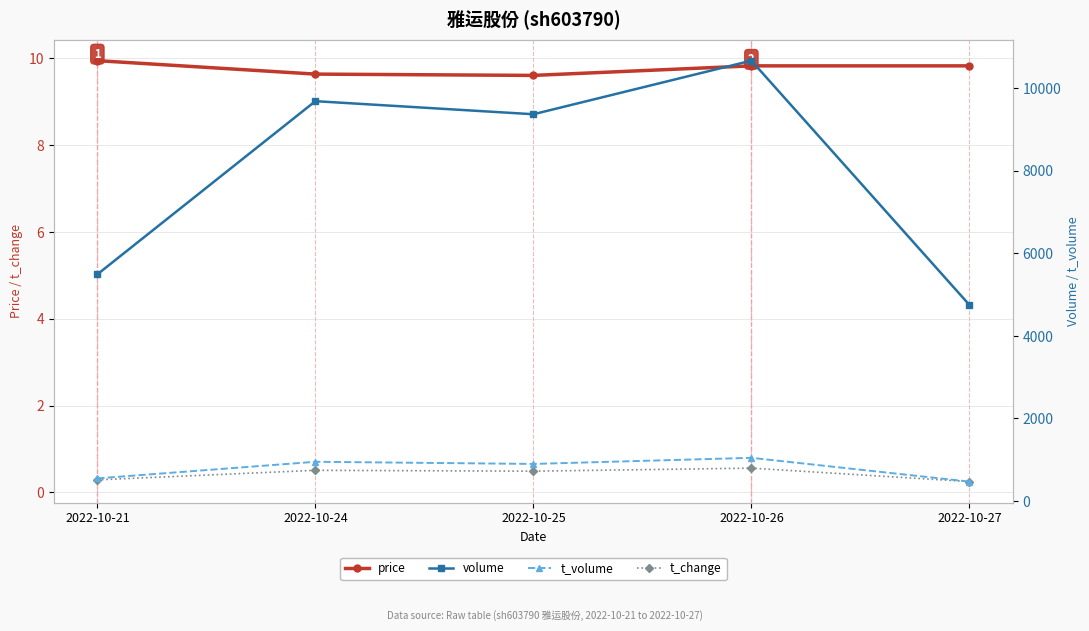

Rank the series by their maximum value, from highest to lowest.

volume, t_volume, price, t_change